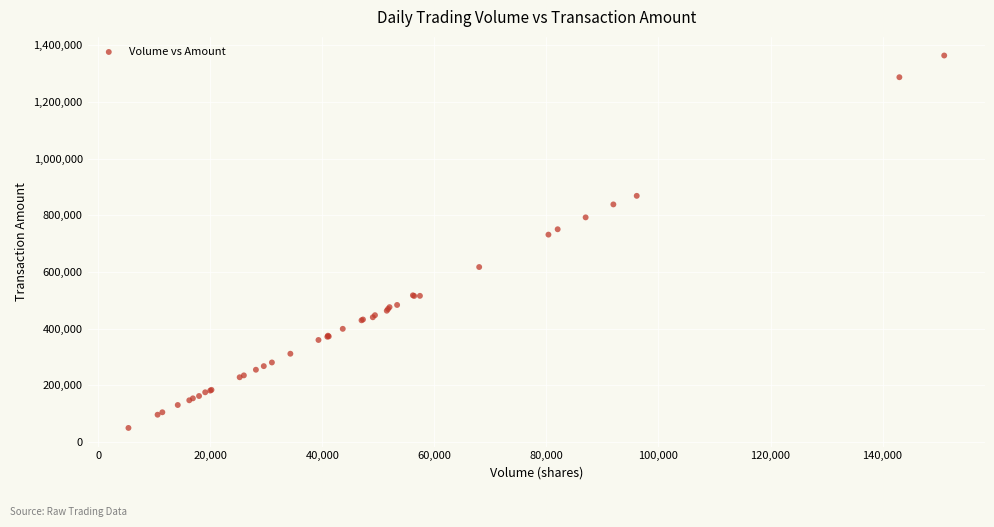

What Y value in the scatter plot is closest to 706614?

731631